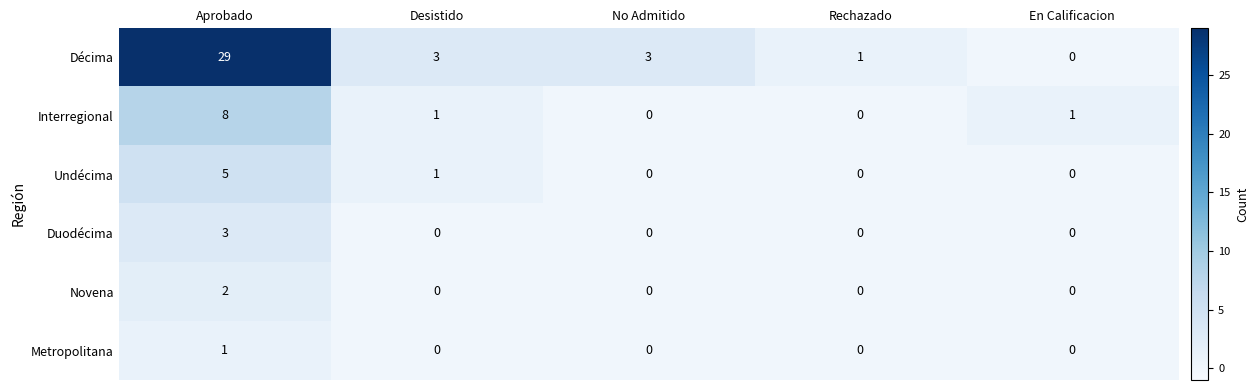

Count the Duodécima values in the range 0 to 1.

4